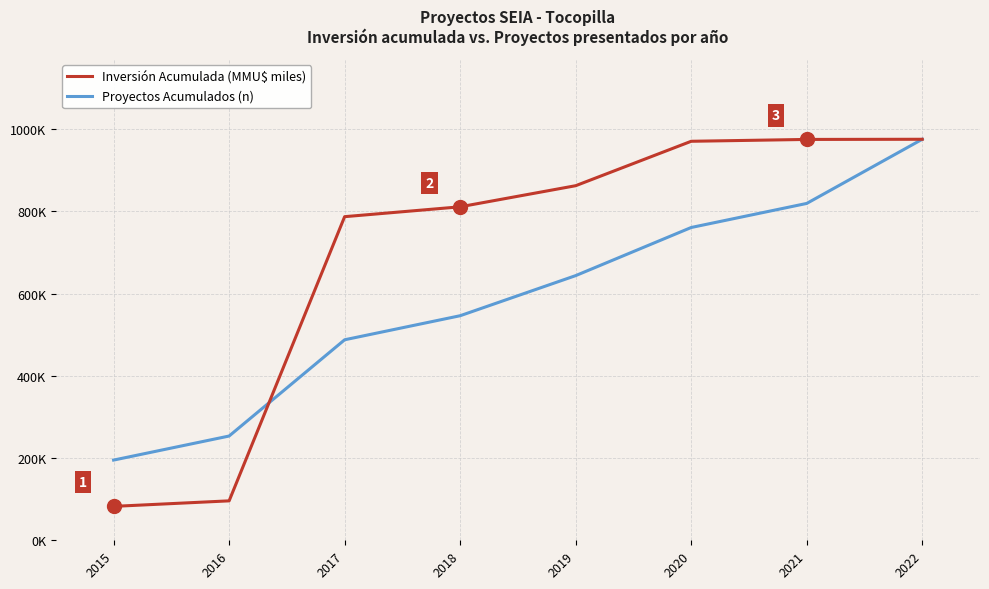

True or false: Proyectos Acumulados (n) has a value of 819.0 at 2021.

True